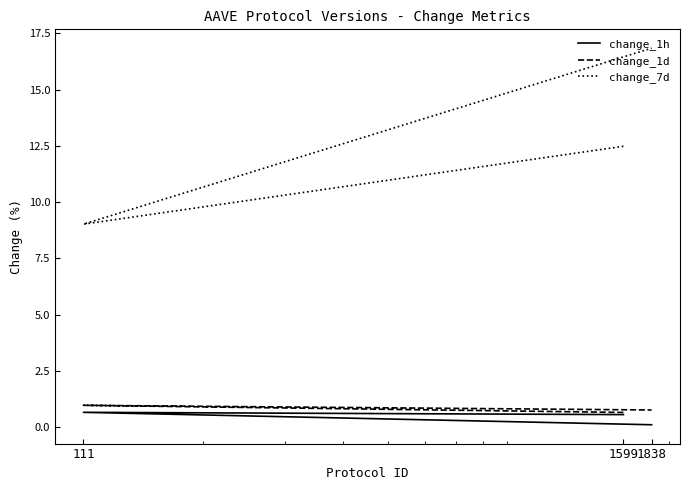

List the labels in order of change_1h value, largest first.

111, 1599, 1838